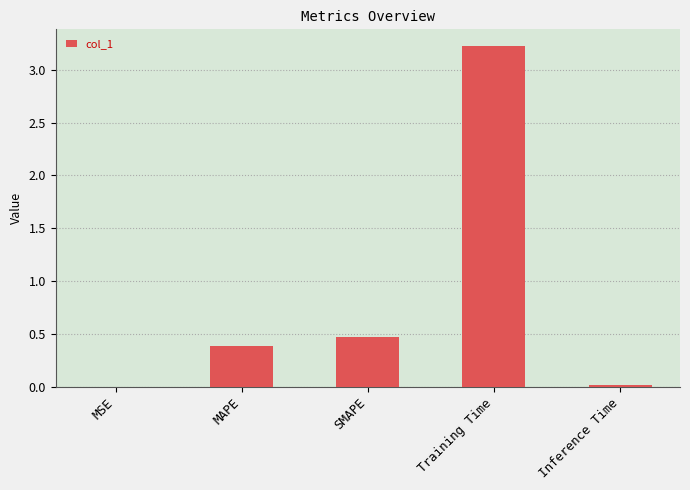

What value does the data have at Training Time?

3.2